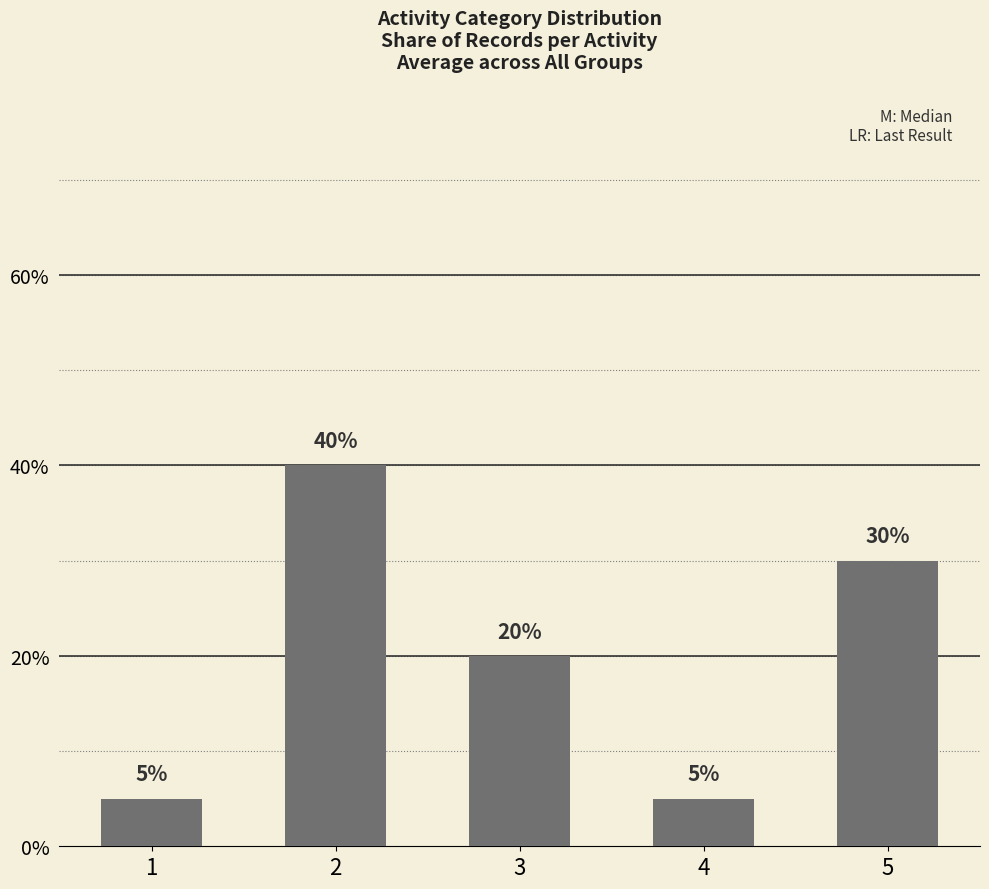

What is the value of the 3rd bar from the left?

20